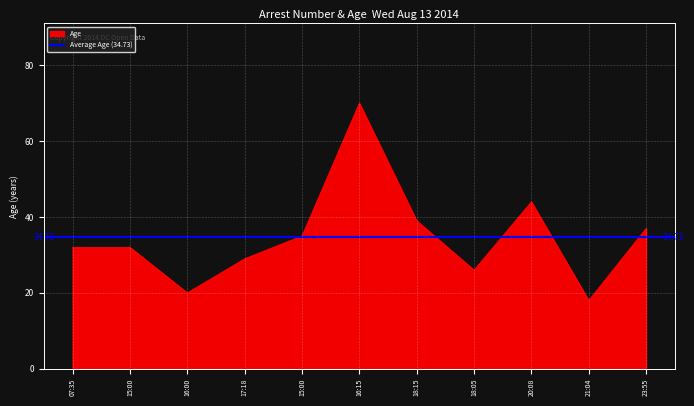

The value at 23:55 is 37. True or false?

True